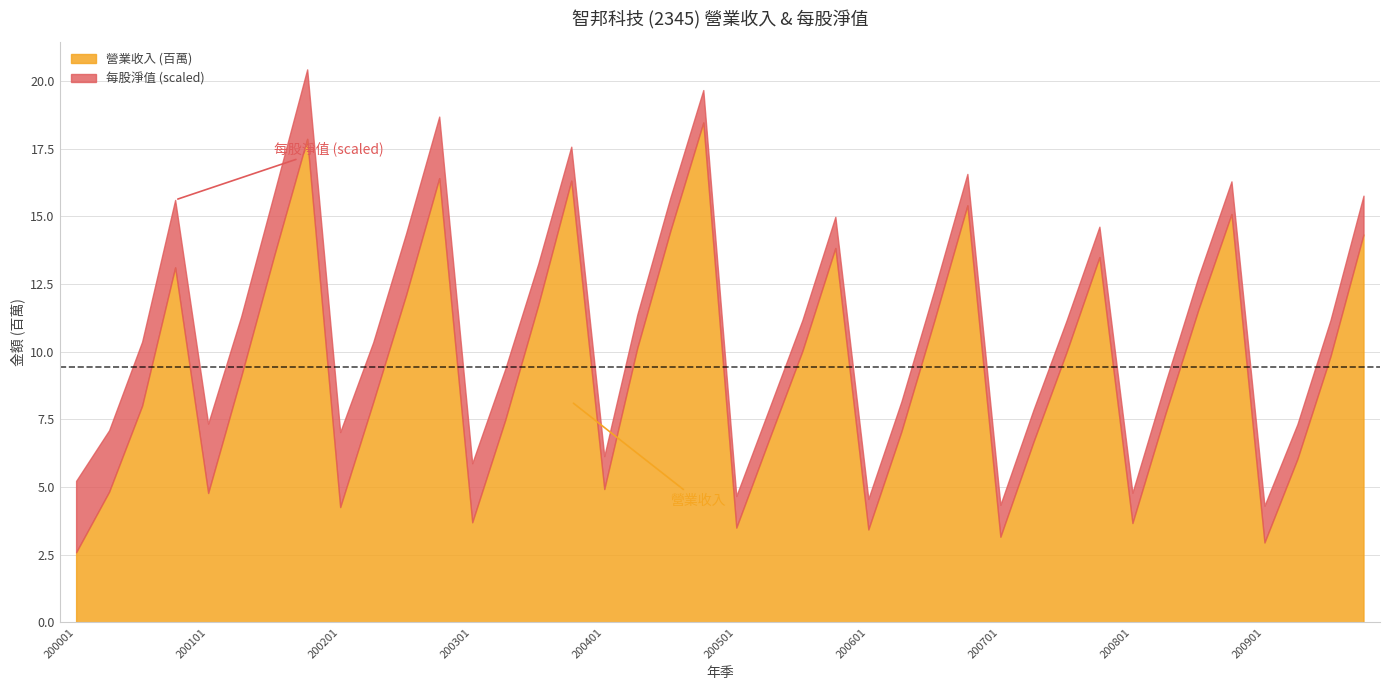

True or false: 營業收入 (萬) has more than 1 interior local peaks.

True